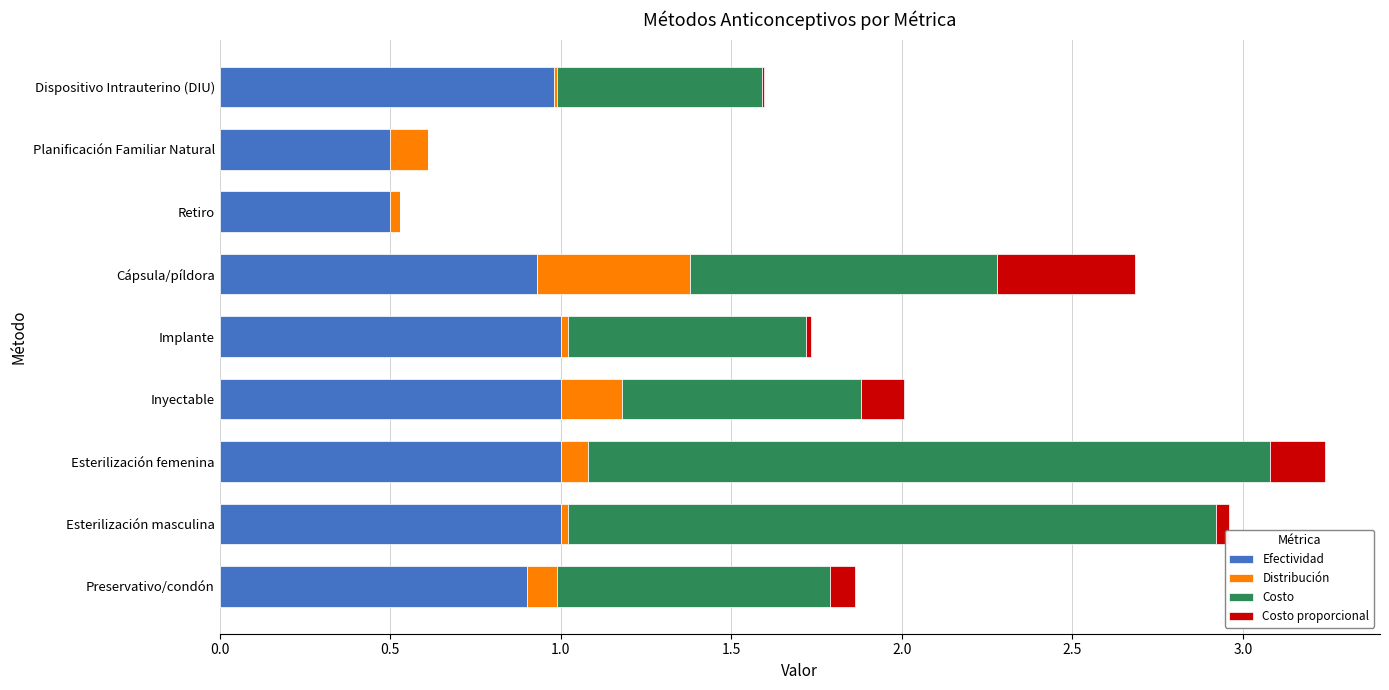

What is the total value across all series at Preservativo/condón?

1.9